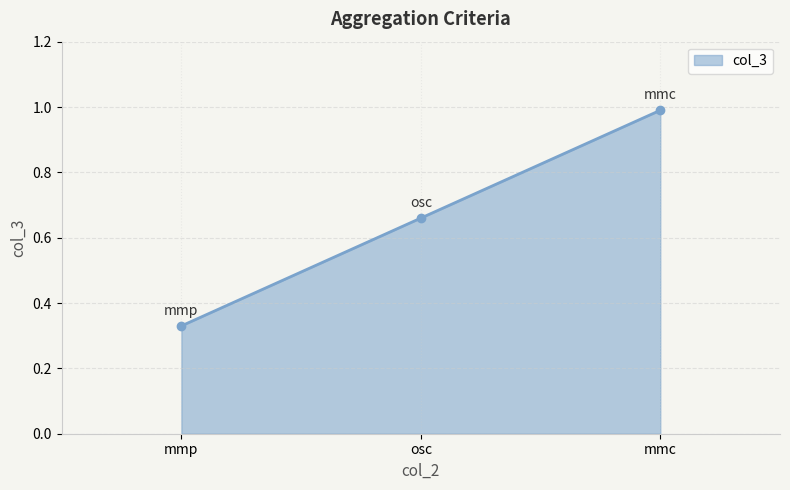

Which label corresponds to the smallest value in the chart?

mmp